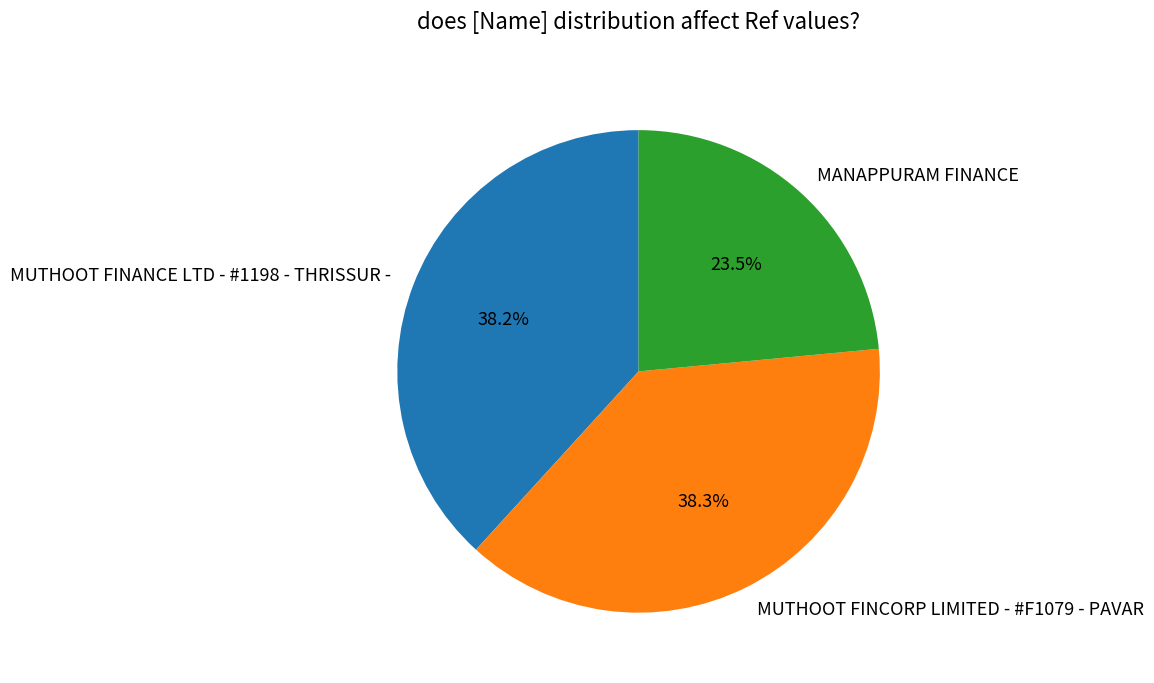

What is the smallest slice in the pie chart?

MANAPPURAM FINANCE